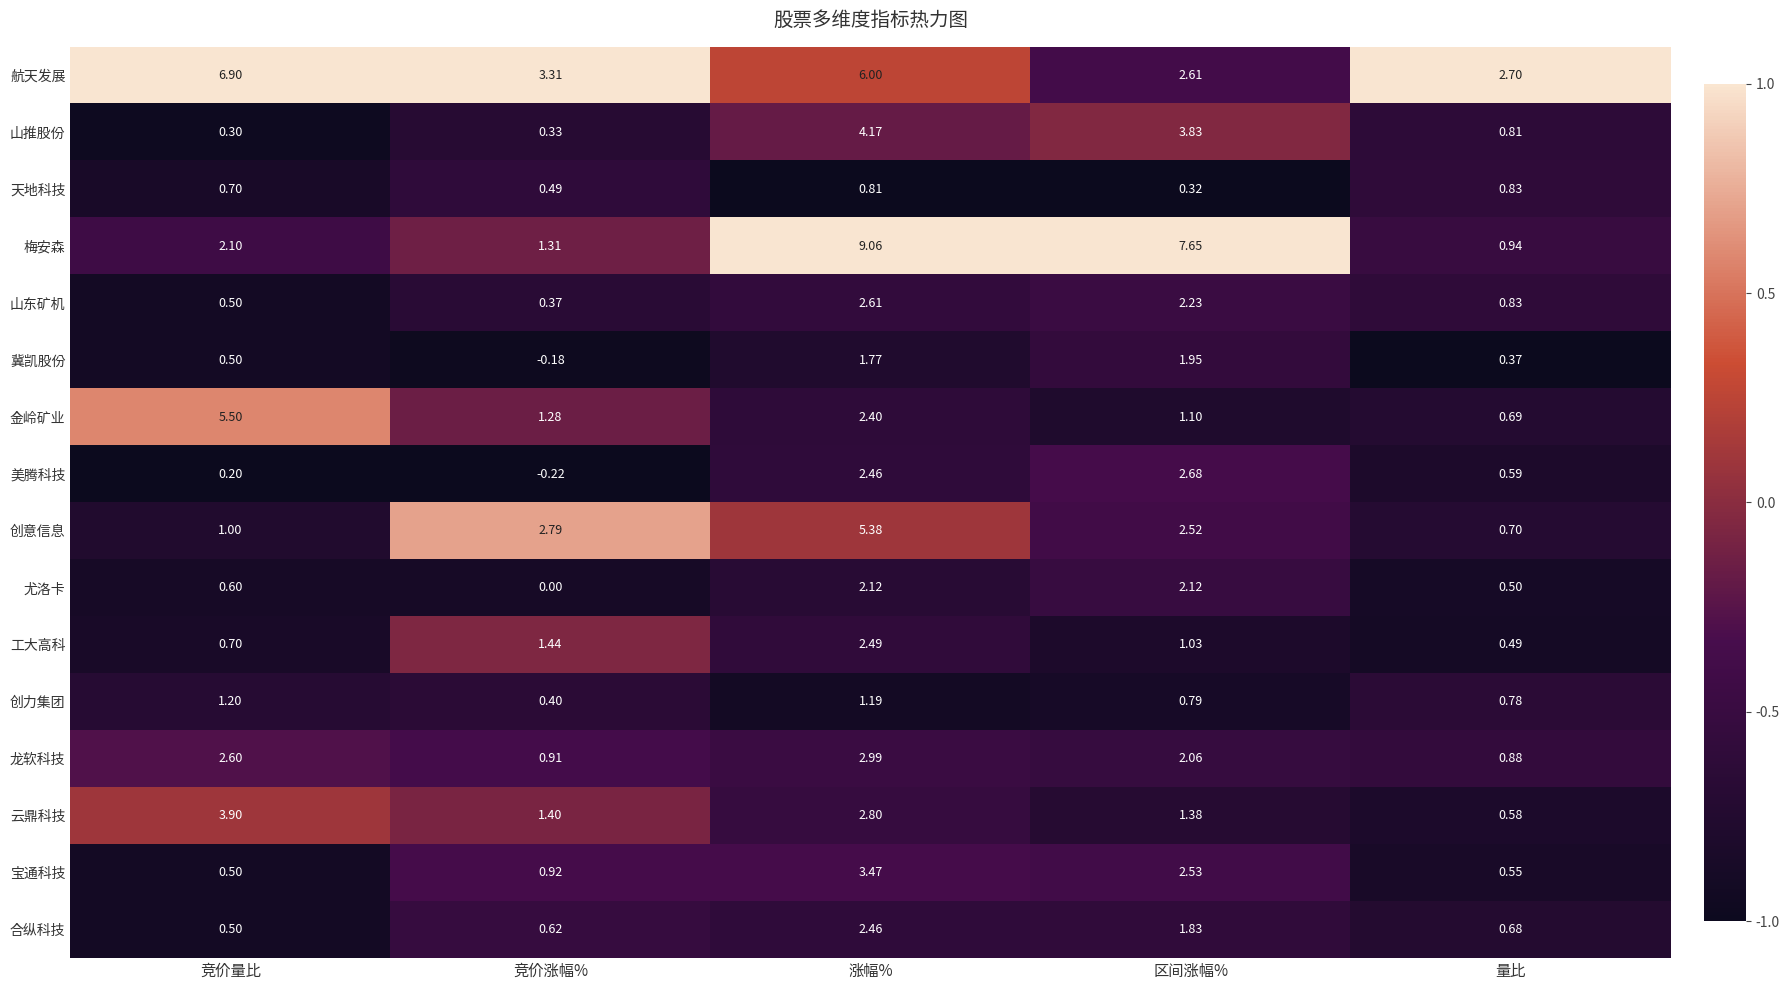

At which category is the sum across all series the highest?

涨幅%